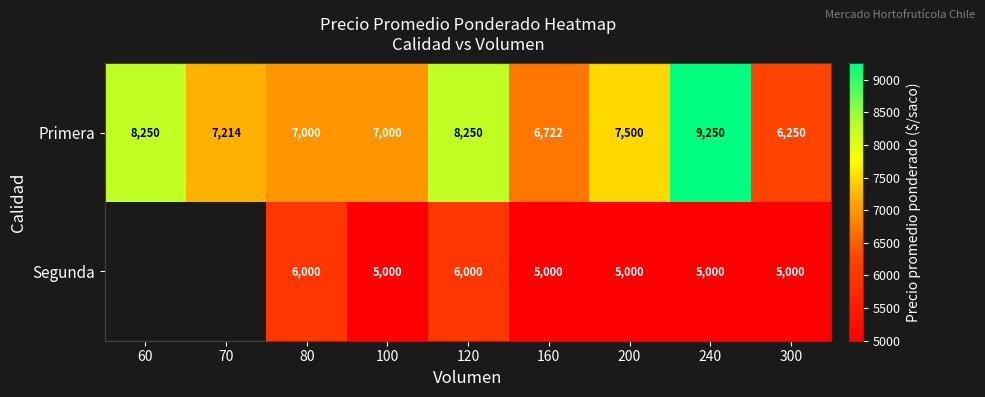

What is the difference between the Segunda values at 80 and 100?

1000